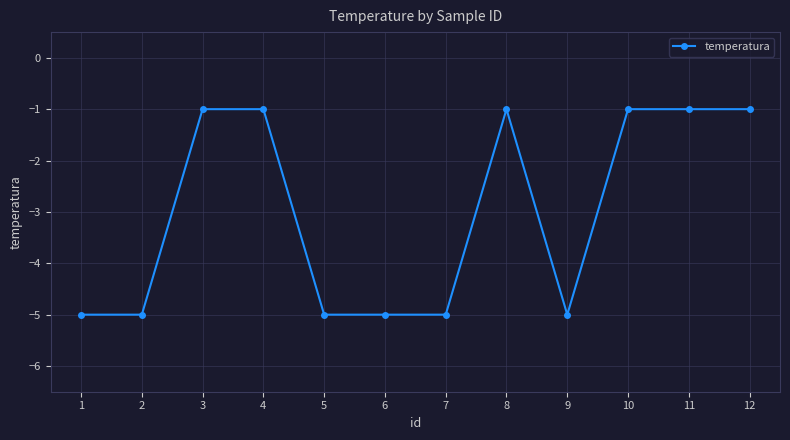

Does the chart display data point markers on the line(s)?

Yes